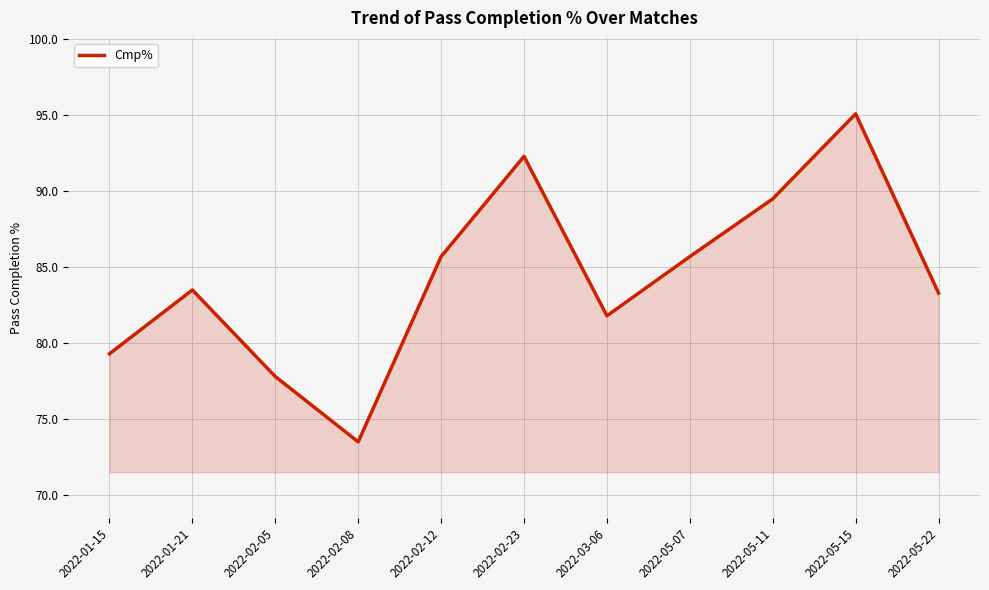

What is the average value?

84.3